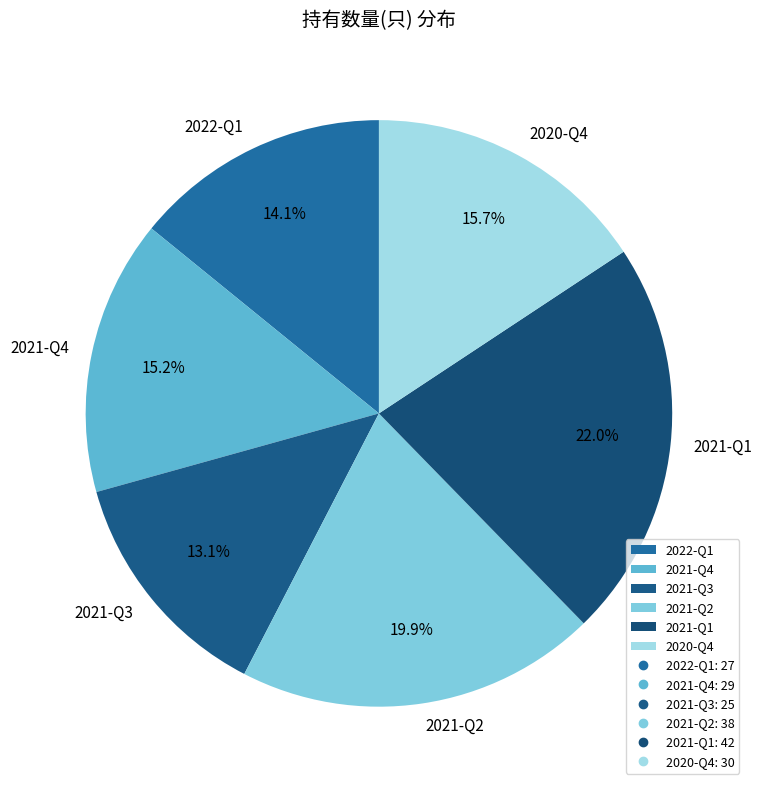

To the nearest percent, what percentage of the pie is 2021-Q1?

22%